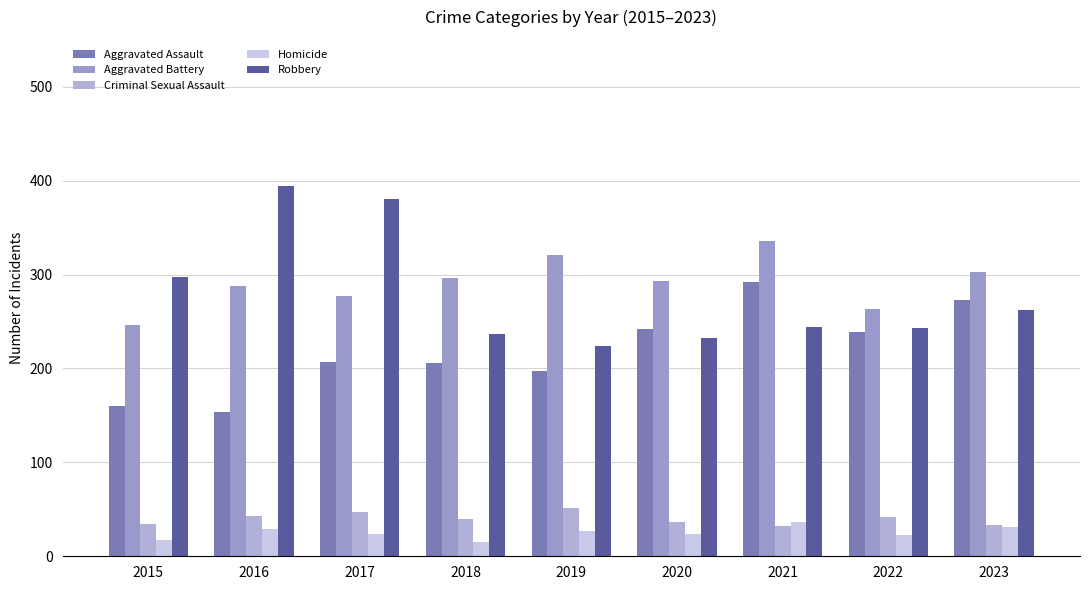

What is the difference between the second highest and second lowest values in the Robbery series?

148